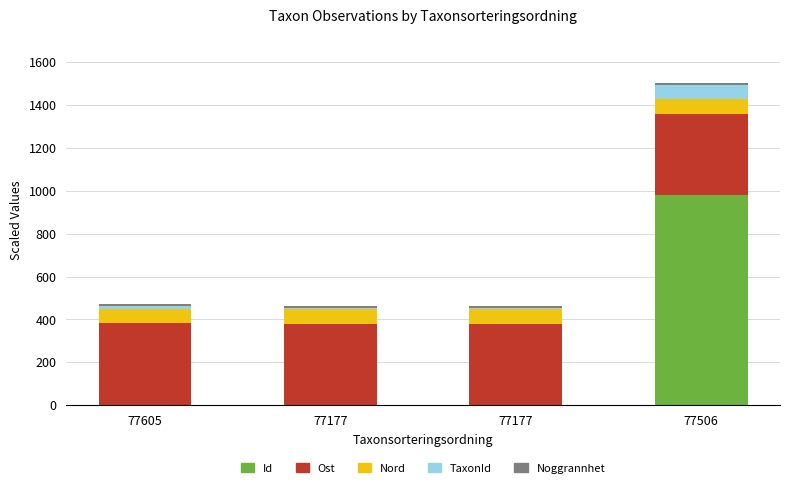

List the labels in order of Id value, smallest first.

77177, 77177, 77605, 77506